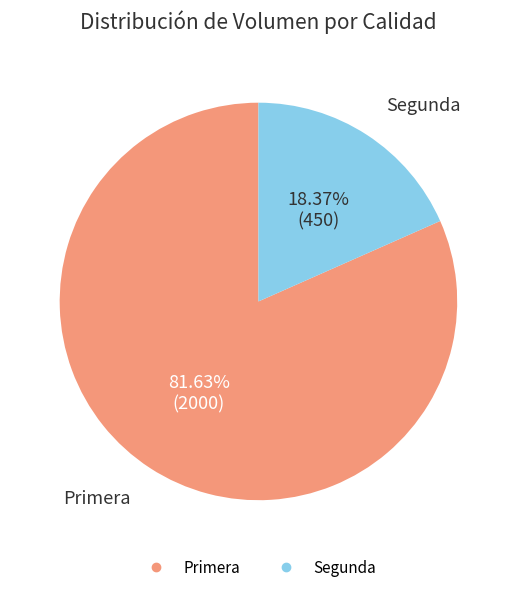

What is the smallest slice in the pie chart?

Segunda